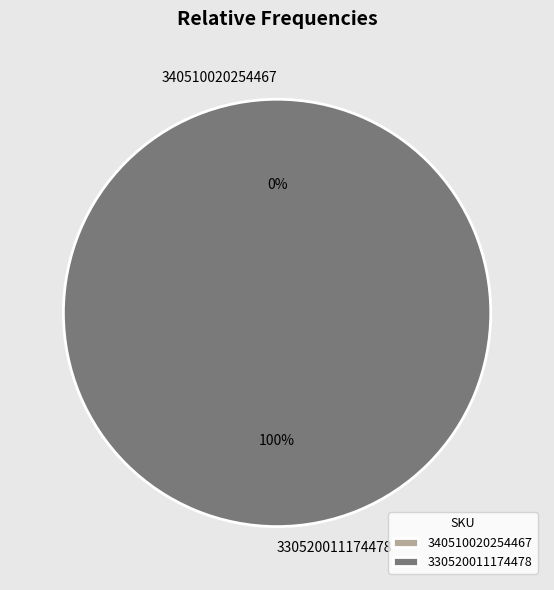

How many segments does this pie chart have?

2